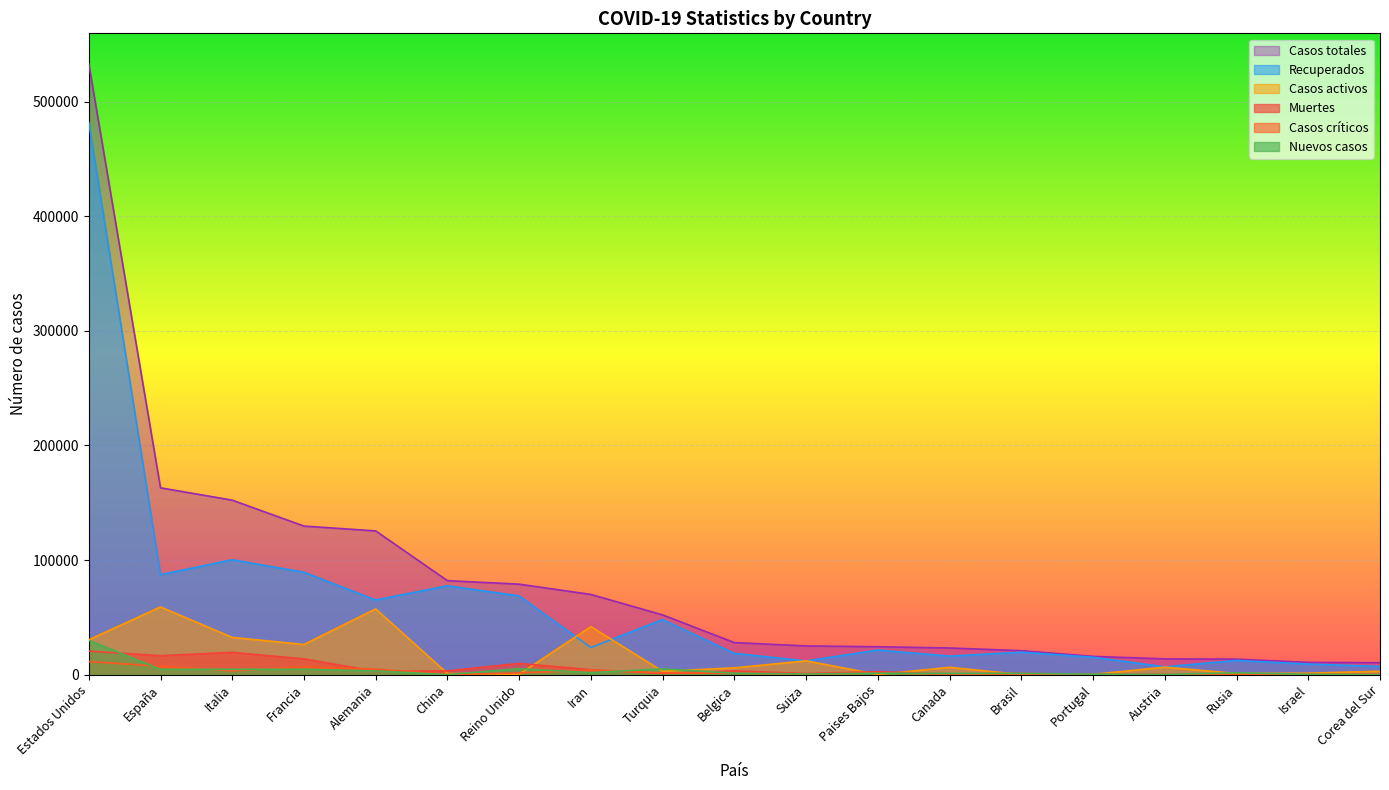

What is the average value of the Recuperados series?

62177